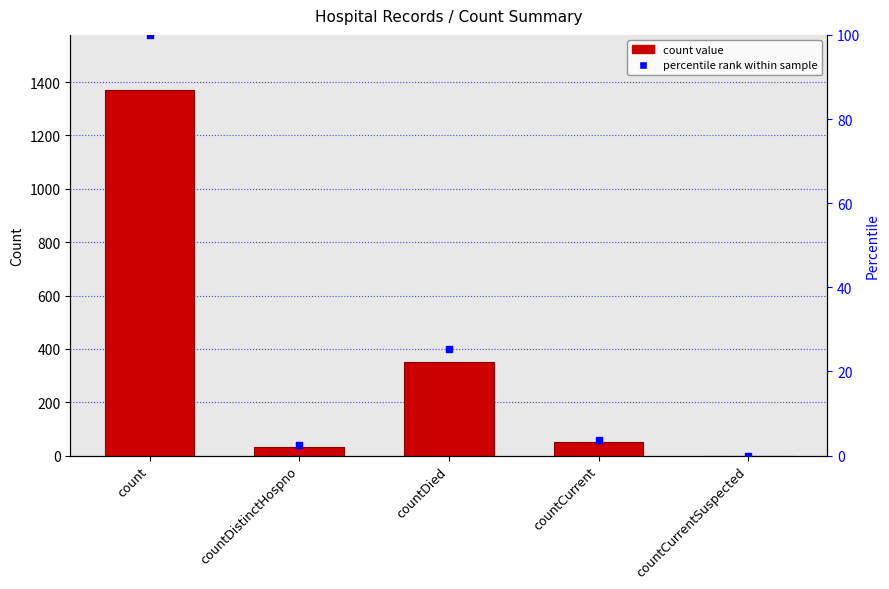

Which series has the largest Y range (max minus min)?

values